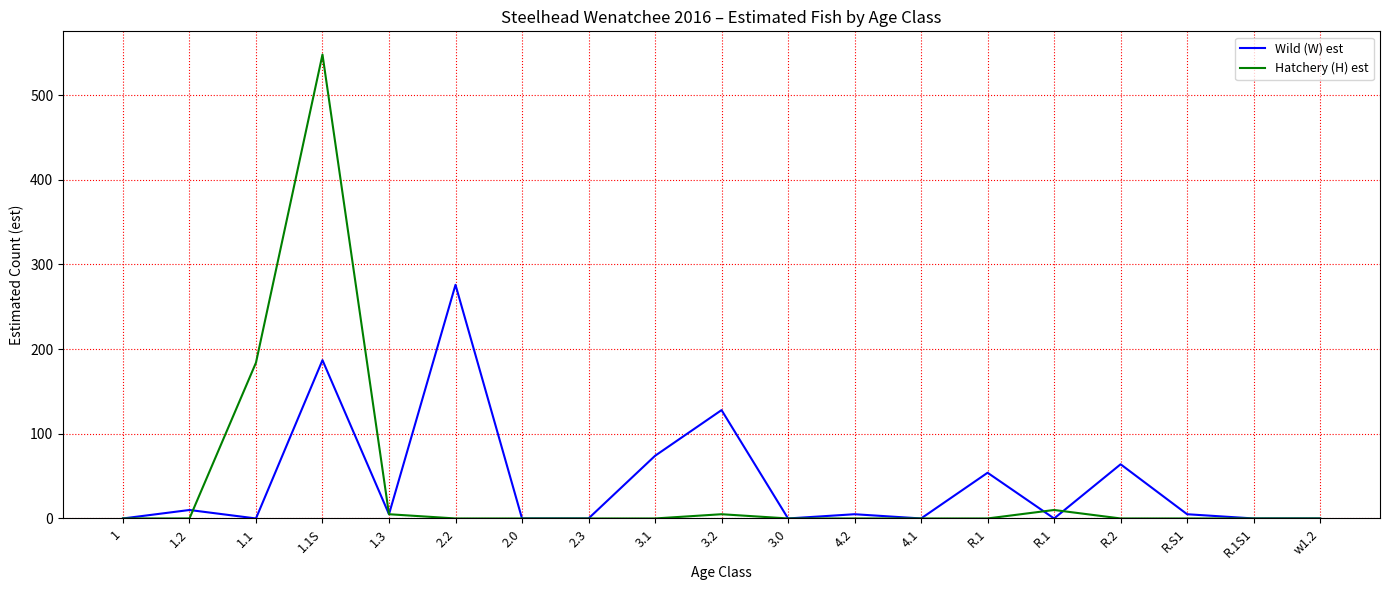

Rank the series by their average value, from lowest to highest.

Hatchery (H) est, Wild (W) est